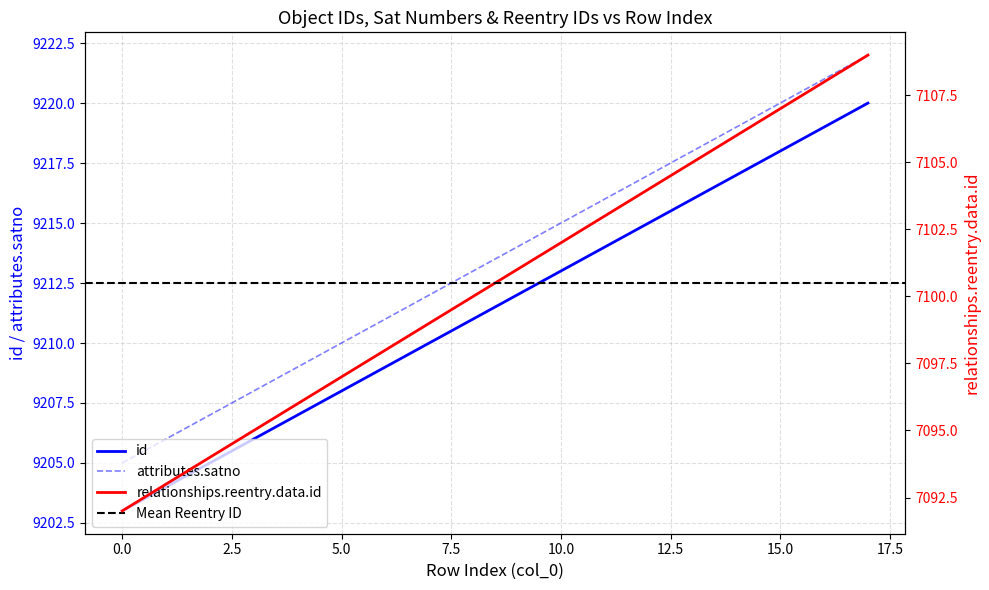

At how many categories does at least one series exceed 8035?

18